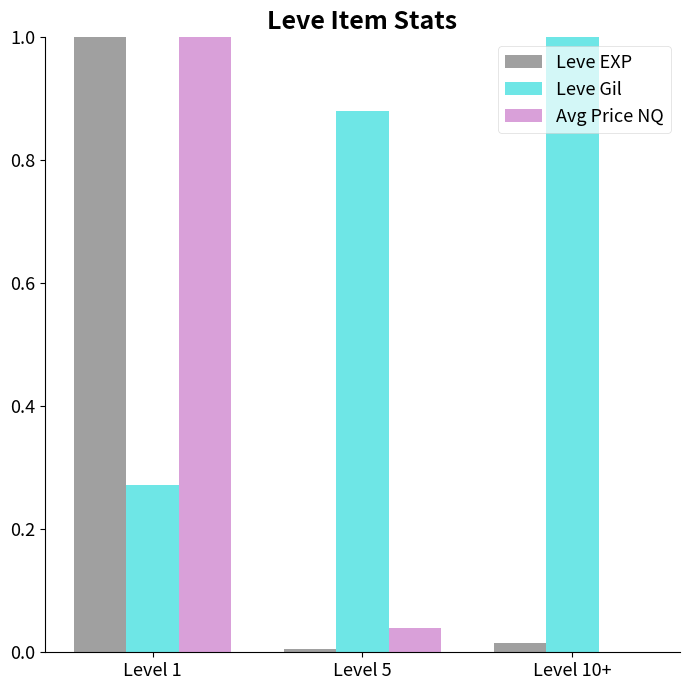

Between Level 5 and Level 10+, which series saw the biggest shift?

Leve Gil